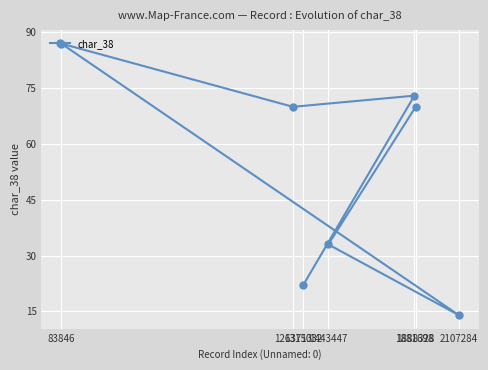

Reading left to right, extract all data points from this chart.

83846=87	1263713=70	1315032=22	1443447=33	1881698=73	1888328=70	2107284=14